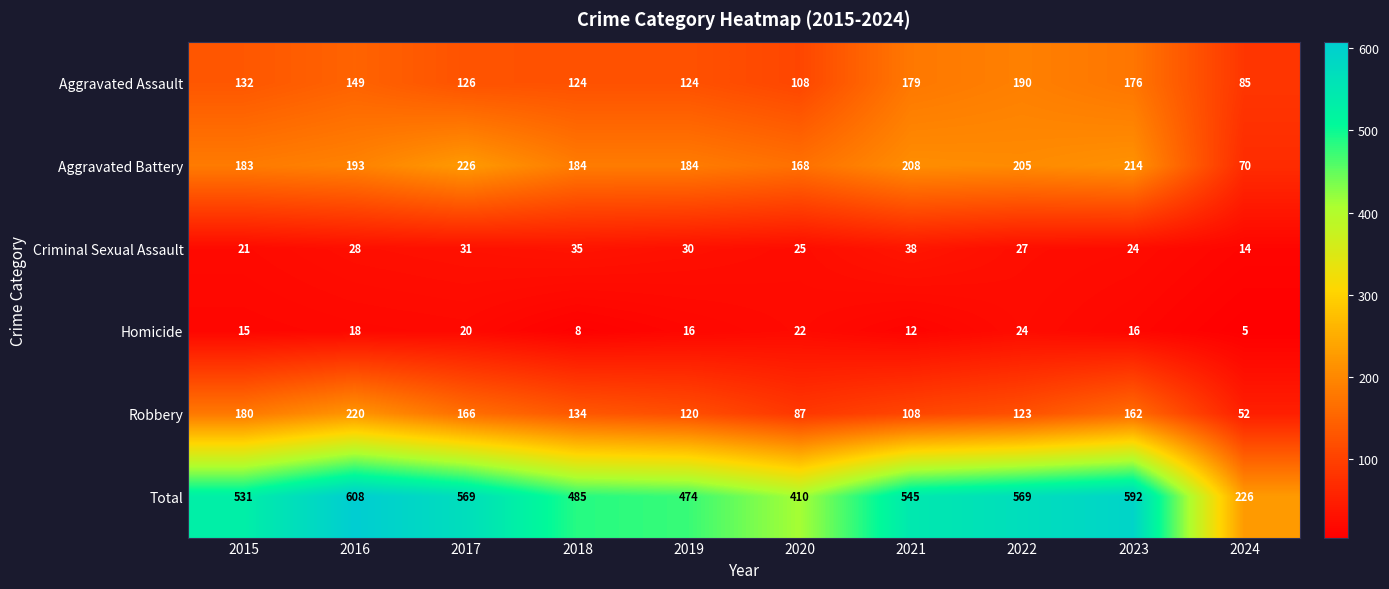

What is the difference between the highest and lowest values at 2024?

221